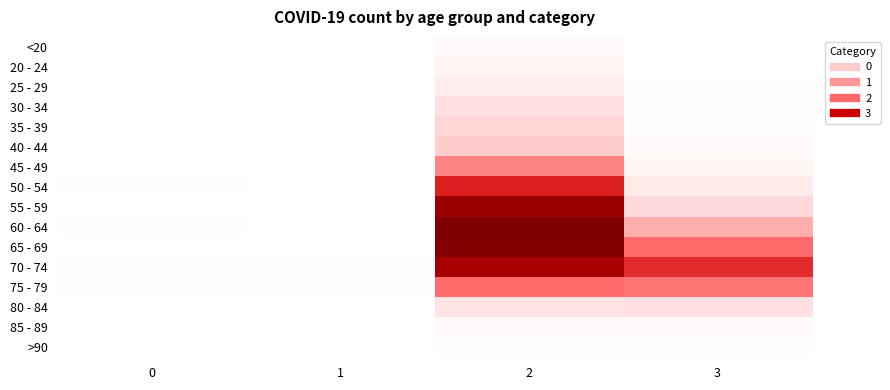

Which series has the largest total across all categories?

70 - 74